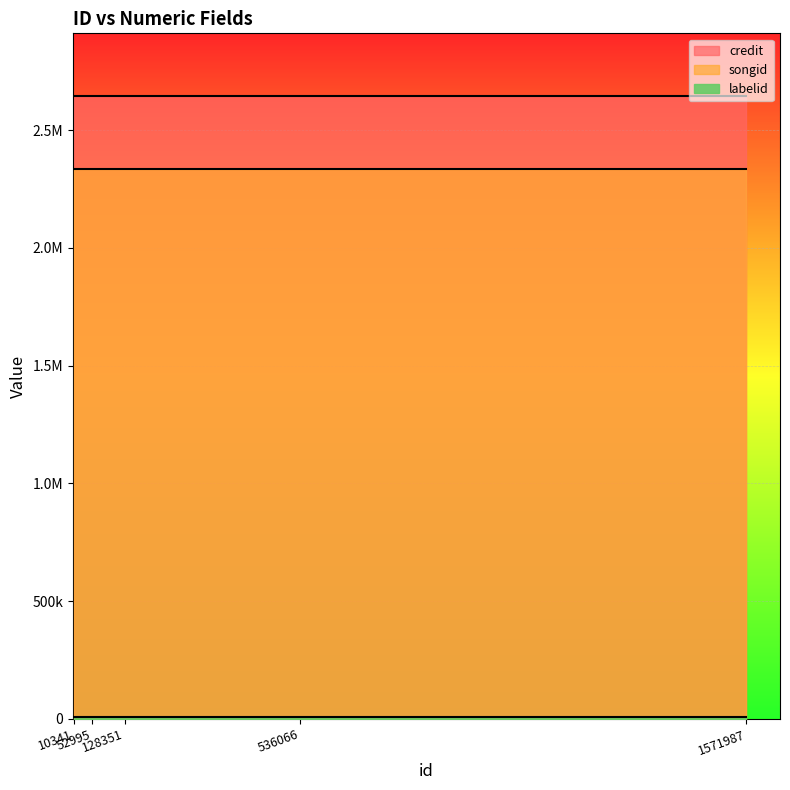

At which label is credit closest to 2646154?

10341